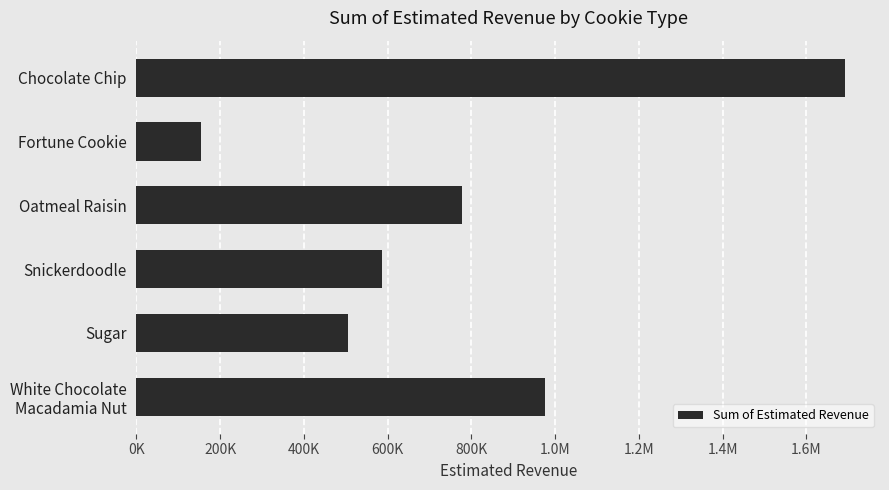

Does the chart contain stacked bars?

No